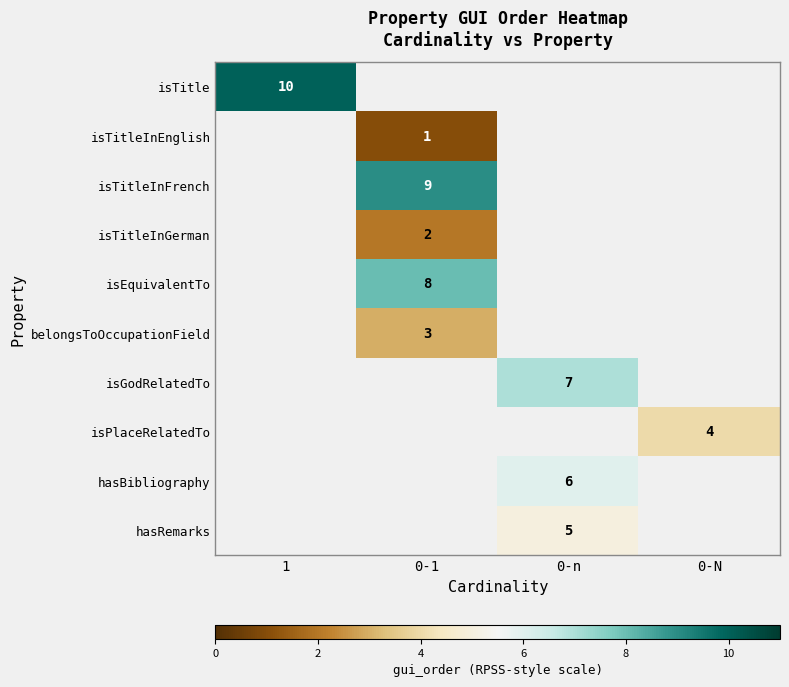

At how many categories does at least one series exceed 7?

2